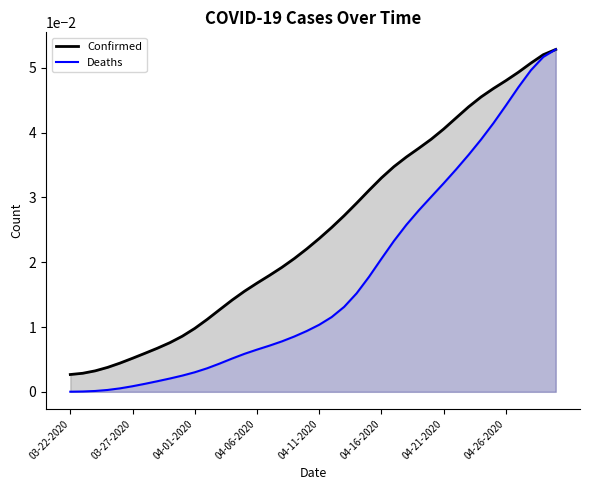

At 22, list the series in order from largest to smallest.

Confirmed, Deaths